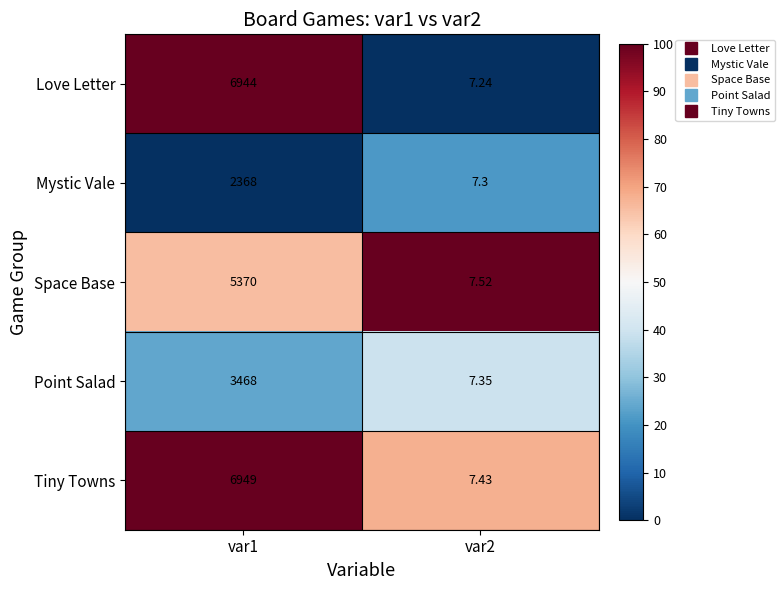

Is the value of Space Base at var1 greater than the value of Love Letter at var2?

Yes